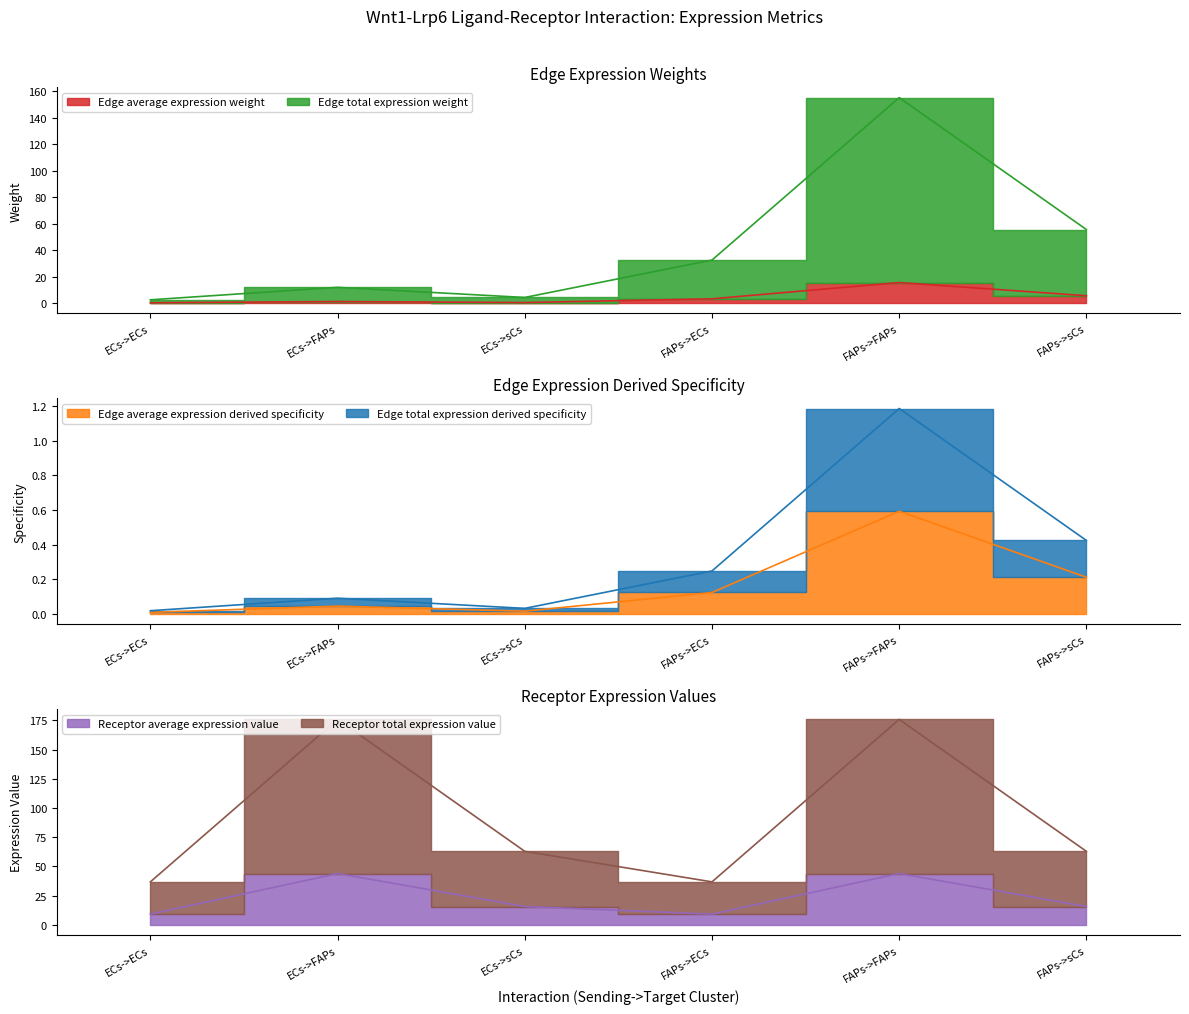

What value does the Receptor total expression value series have at FAPs->FAPs?

175.9